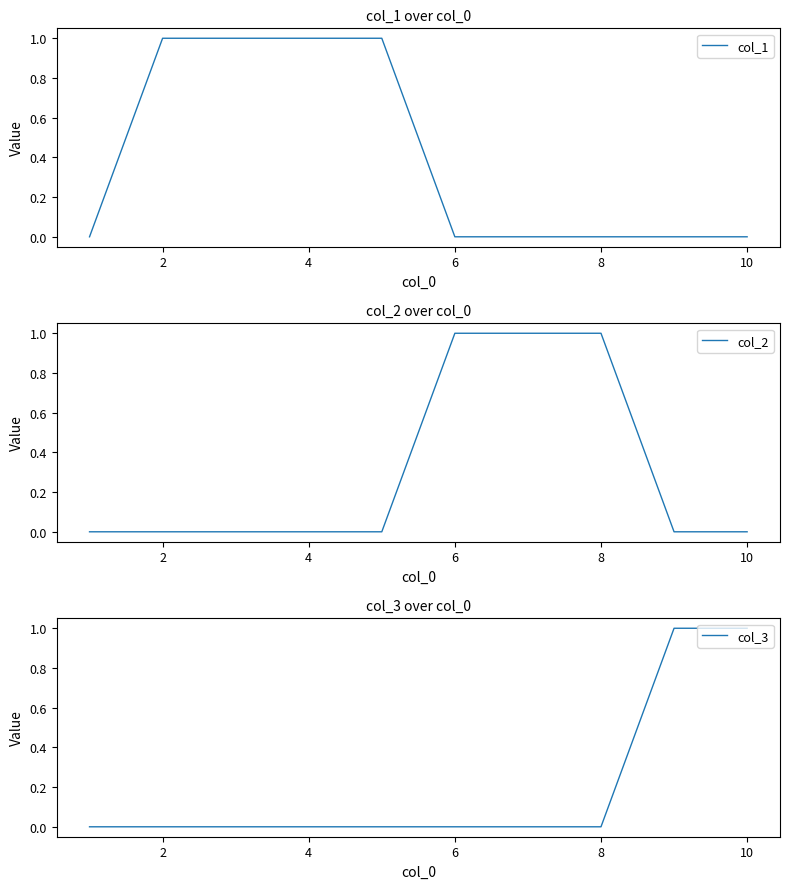

What is the highest value of the col_1 series?

1